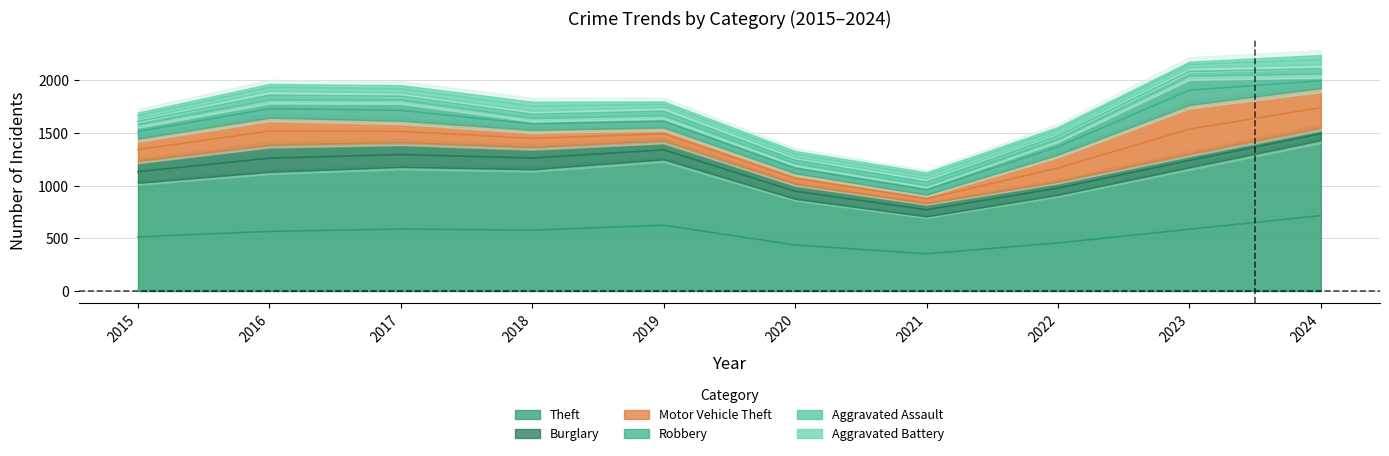

Which label corresponds to the largest value in the chart?

2024